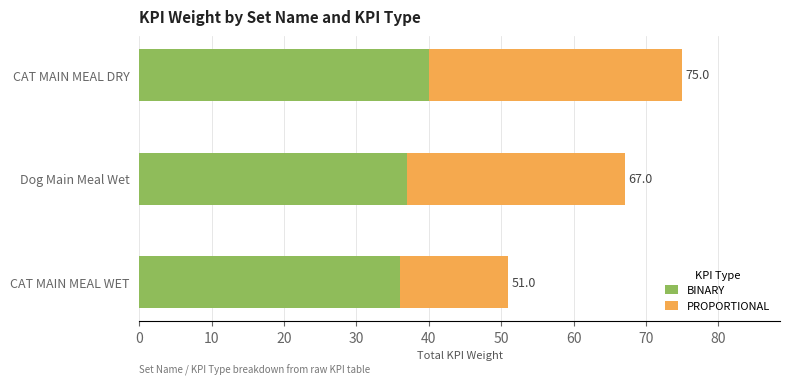

What is the value of the PROPORTIONAL bar at the 3rd from the left?

15.0